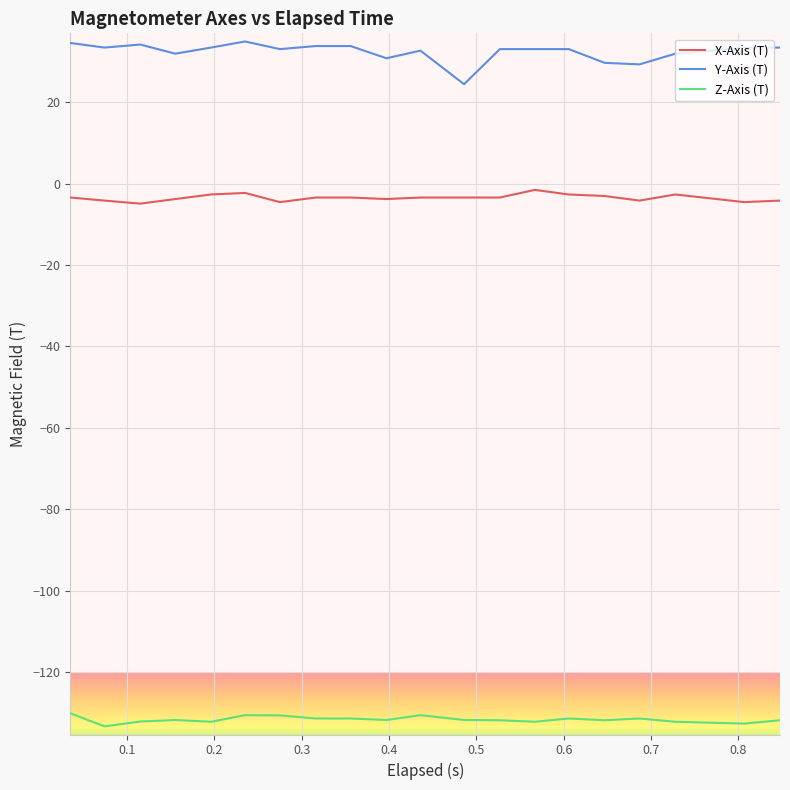

Which series has the largest total across all categories?

Y-Axis (T)